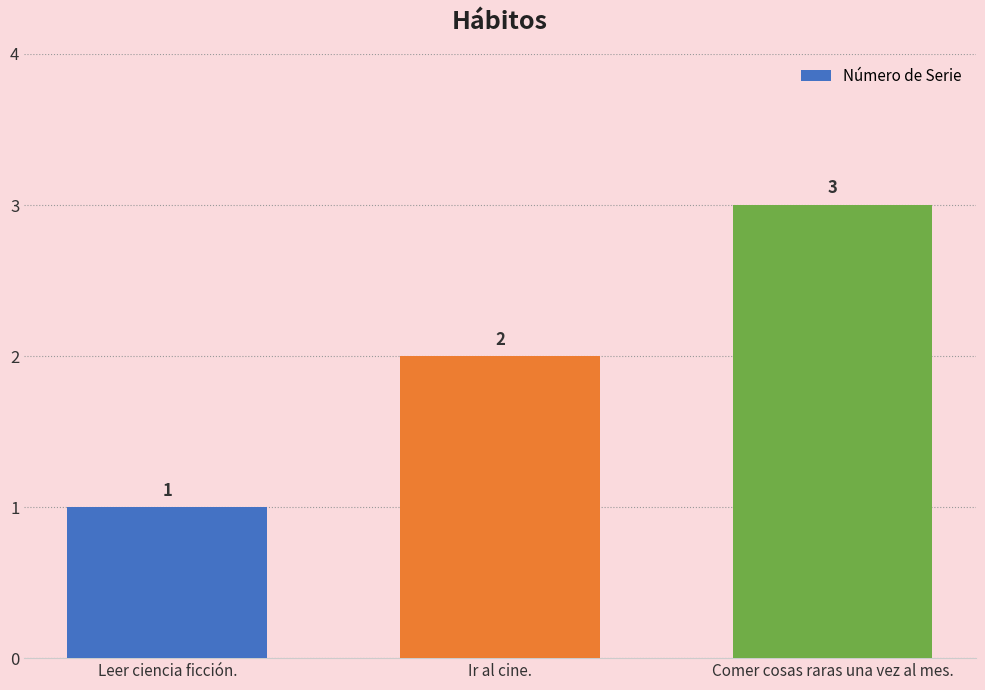

What is the change in value from Ir al cine. to Comer cosas raras una vez al mes.?

+1